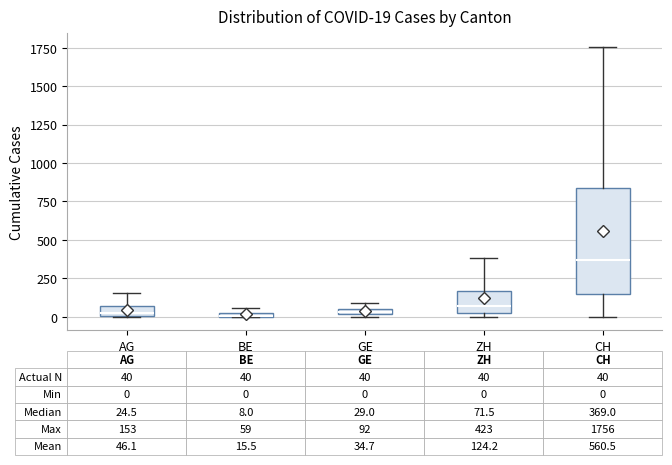

Which box is the tallest, from its lower edge to its upper edge?

CH